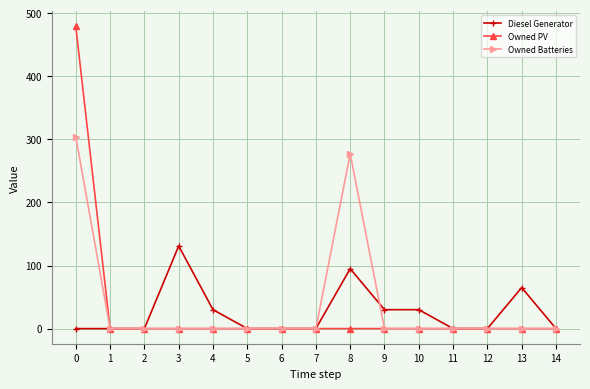

Which series changed the most between 2 and 10?

Diesel Generator